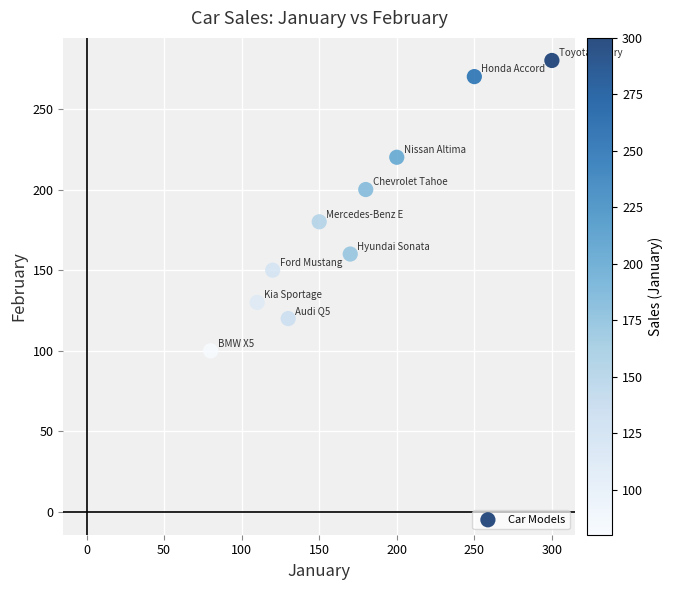

What is the range of X values (max minus min)?

220